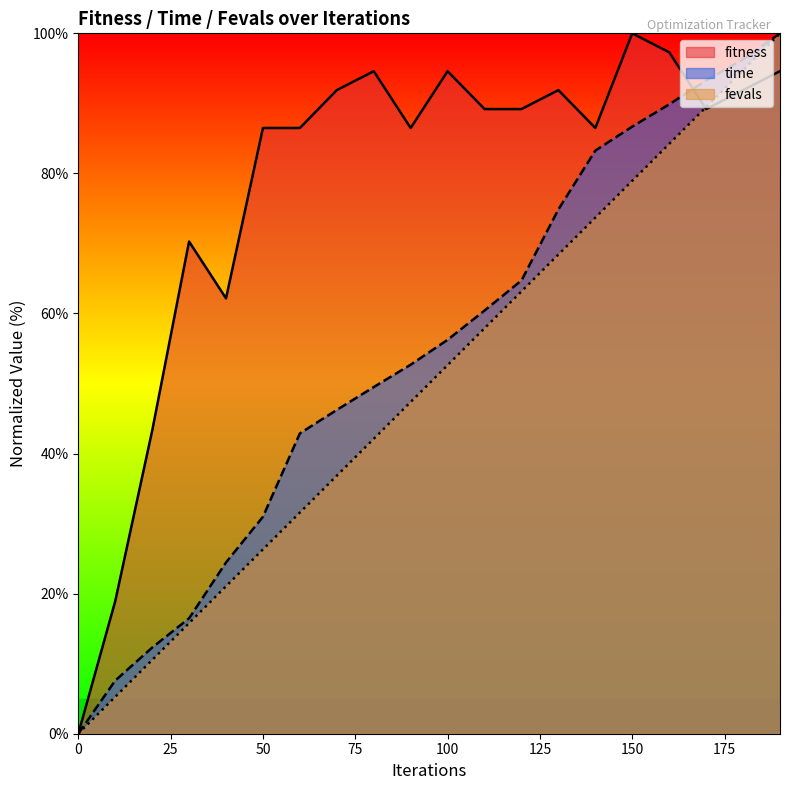

How many data points in fitness are less than 89?

9